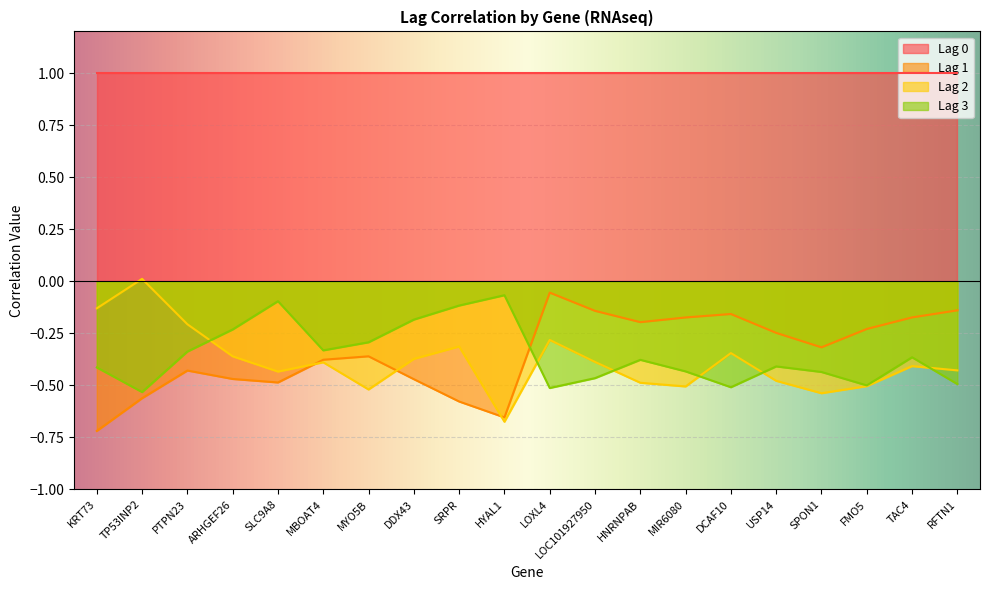

What is the sum of the Lag 2 values at USP14 and MBOAT4?

-0.9